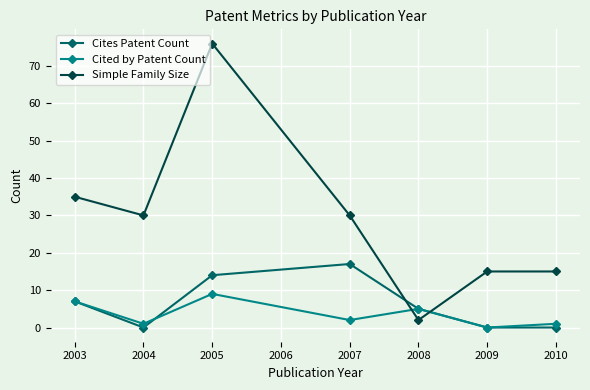

What is the difference between the maximum and minimum values in the Cited by Patent Count series?

9